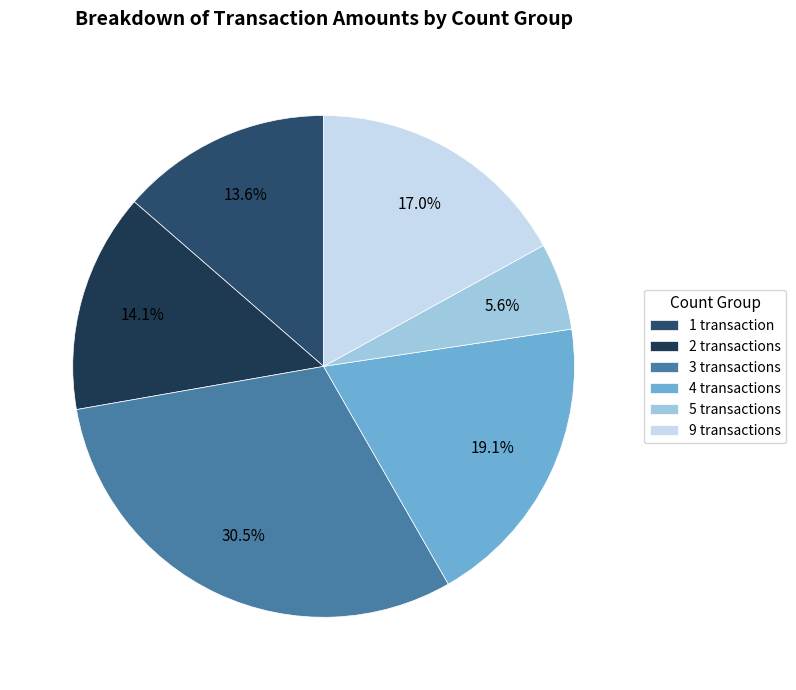

How many slices are in this pie chart?

6